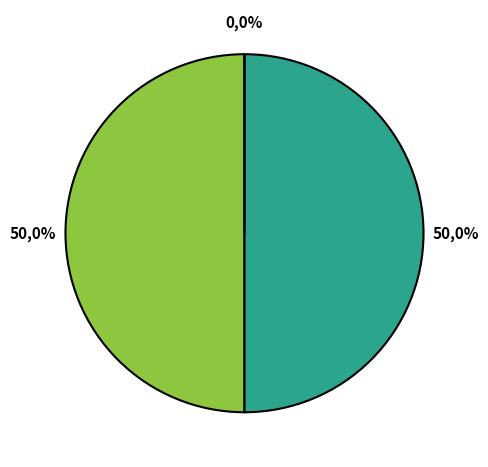

The Line_2 slice represents 11% of the pie. True or false?

False